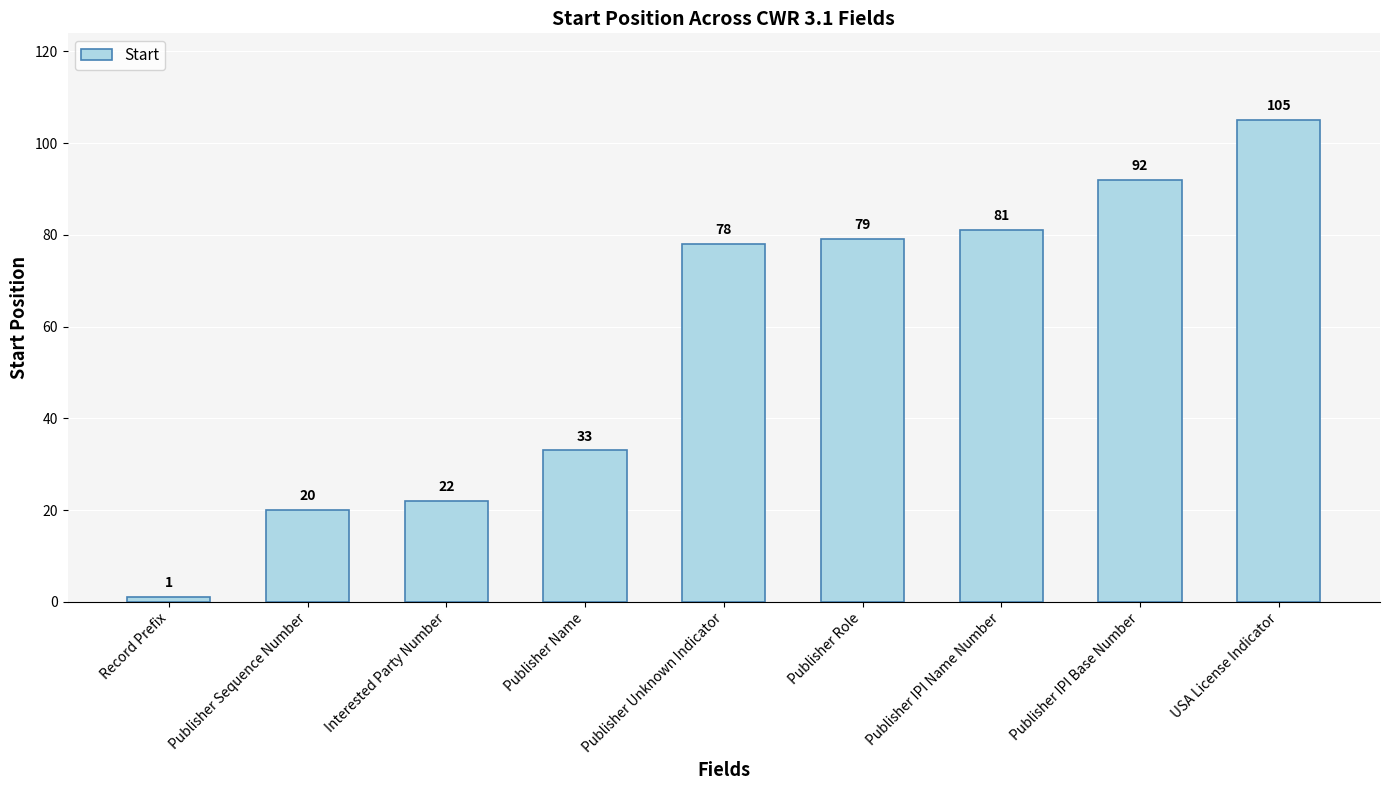

At which category does the chart reach its peak across all series?

USA License Indicator